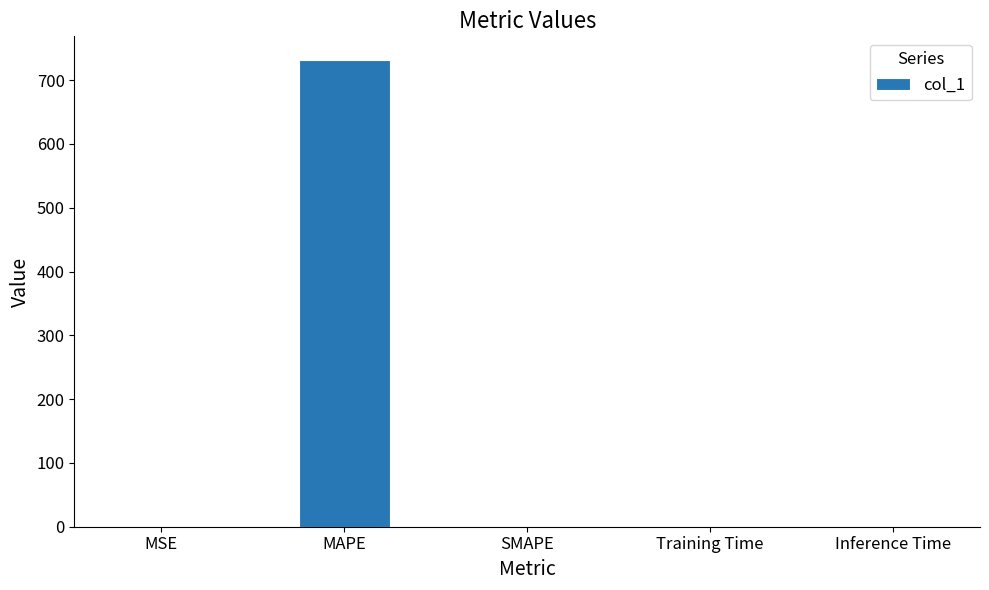

At which category does the chart reach its peak across all series?

MAPE